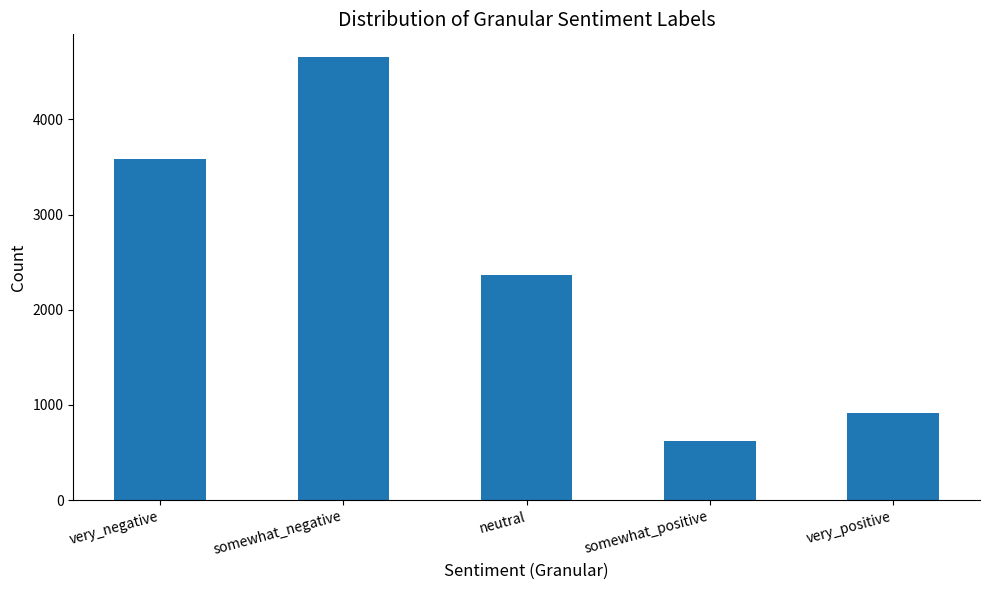

What is the greatest value displayed?

4661